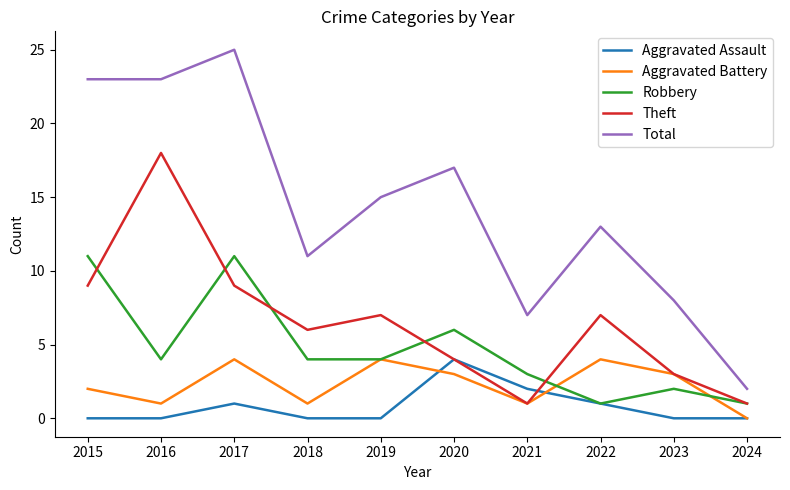

Which series has the widest spread of values?

Total